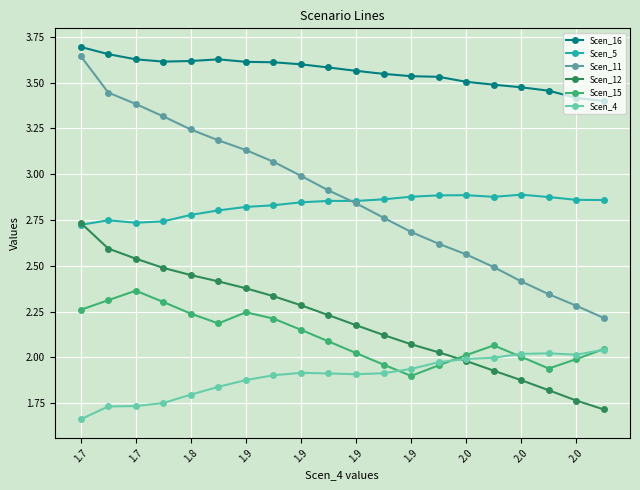

How many interior local peaks does the Scen_15 series have?

3